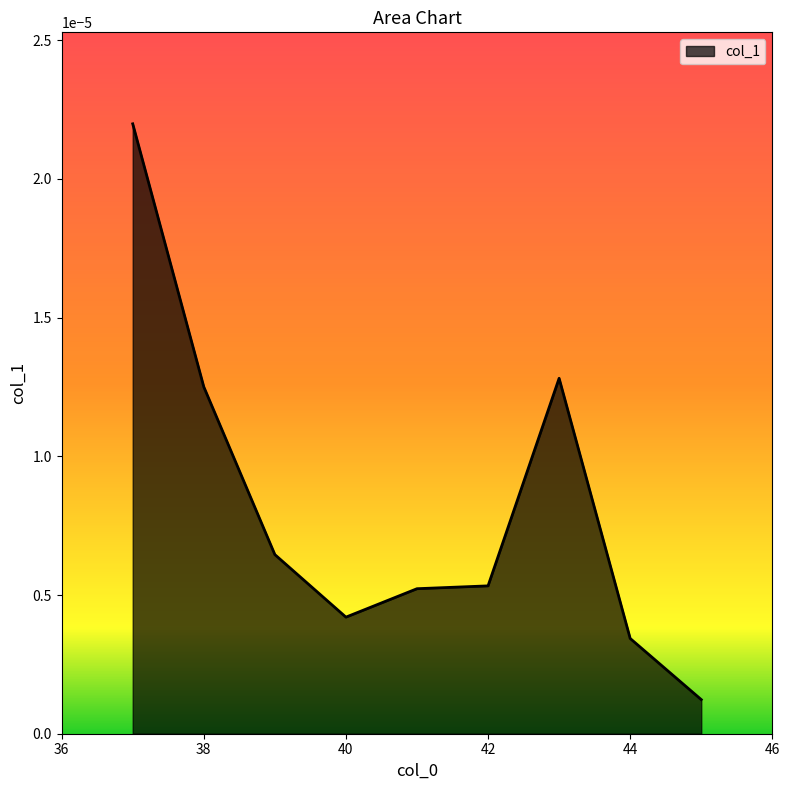

Where is the first local minimum?

40